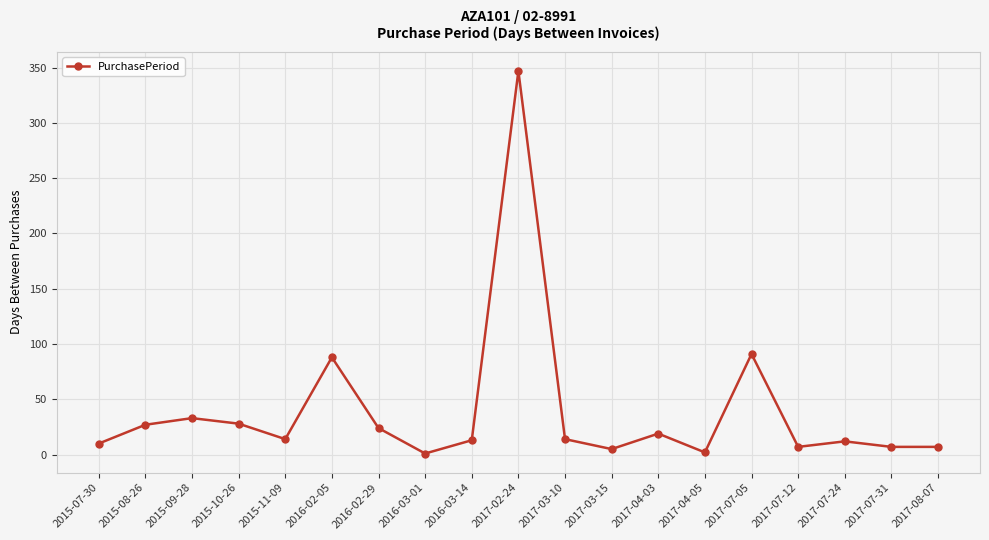

The value at 2017-07-24 is 12. True or false?

True